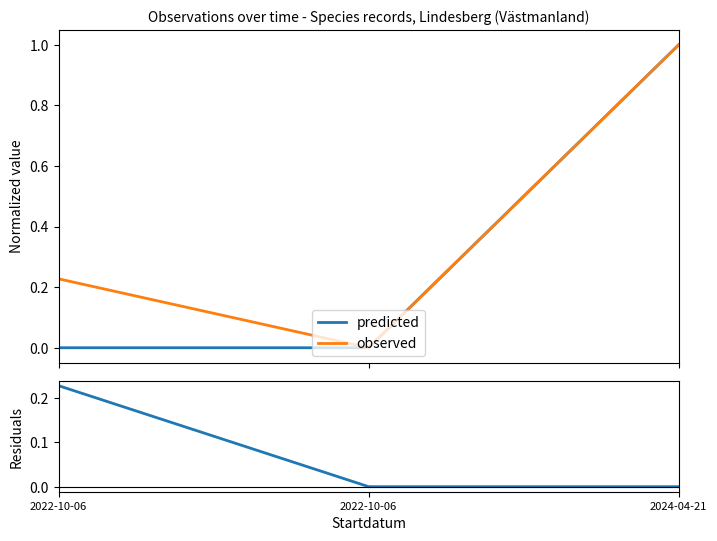

The predicted series shows 0.0 at 2022-10-06. True or false?

True